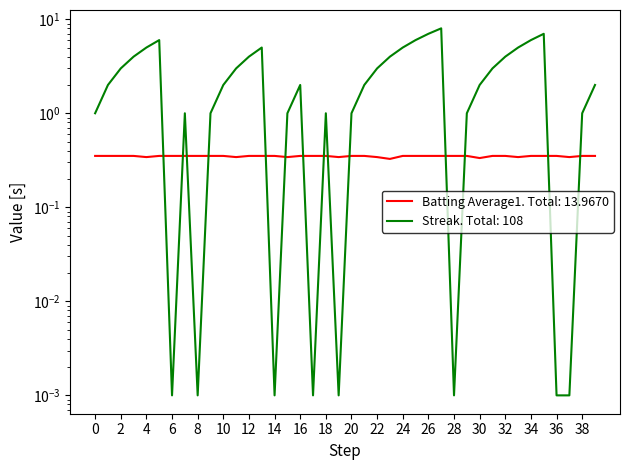

Between 2010-08-08 and 2010-08-12, which series saw the biggest shift?

Streak